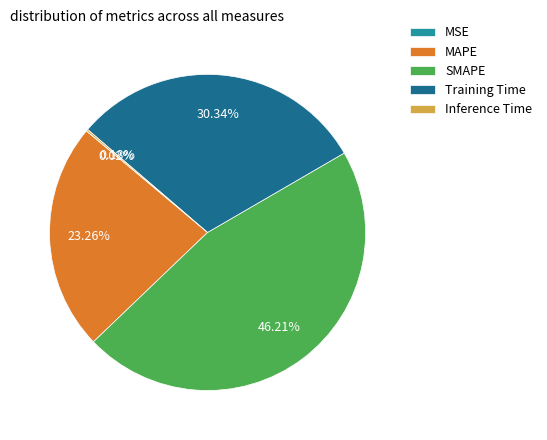

What percentage is the MAPE slice, to the nearest percent?

23%